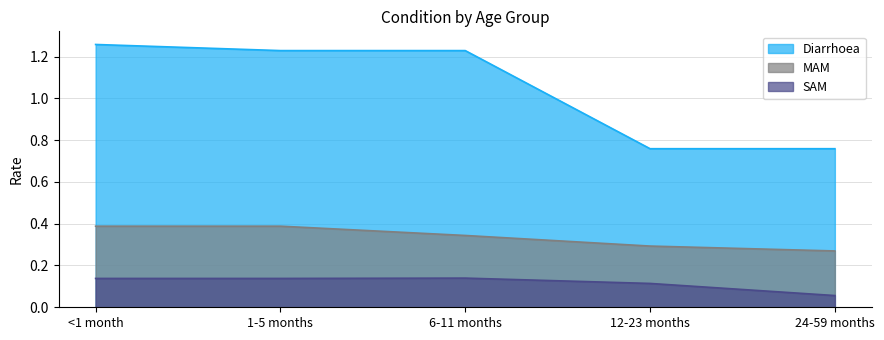

Rank the series by their average value, from highest to lowest.

Diarrhoea, MAM, SAM